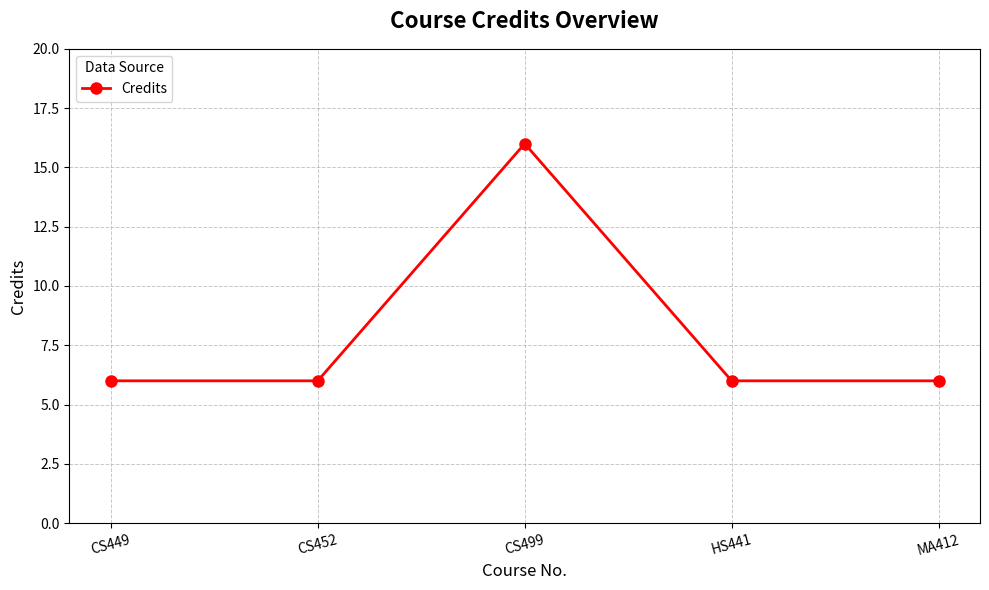

What position from the left is MA412?

5